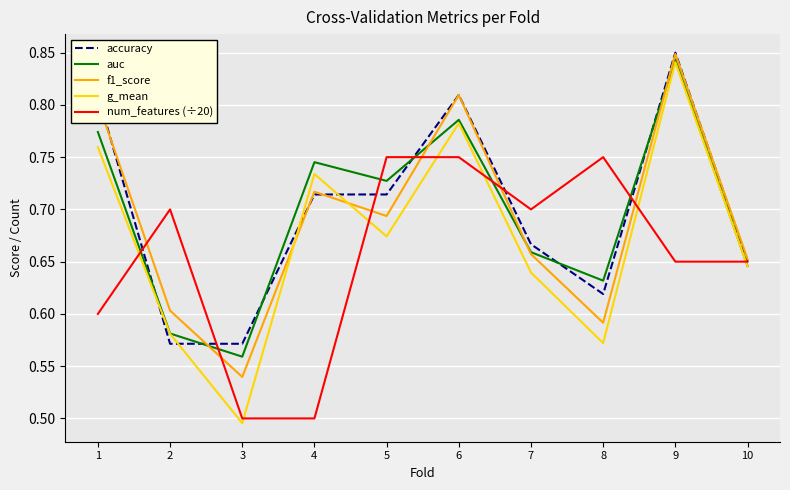

At which category does the chart reach its peak across all series?

9